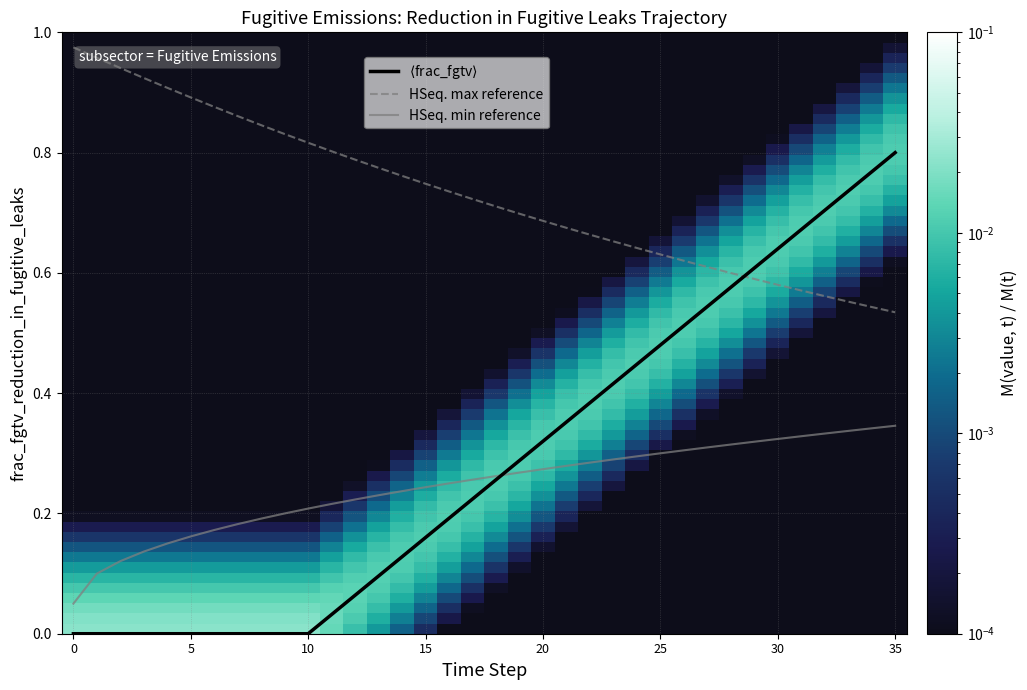

True or false: HSeq. min reference and HSeq. max reference intersect in this chart.

False